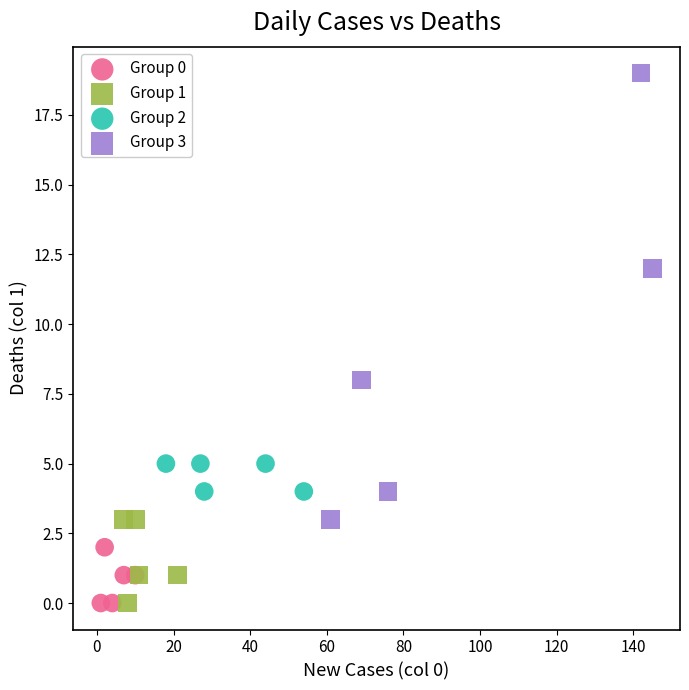

Which series has the largest Y range (max minus min)?

Group 3